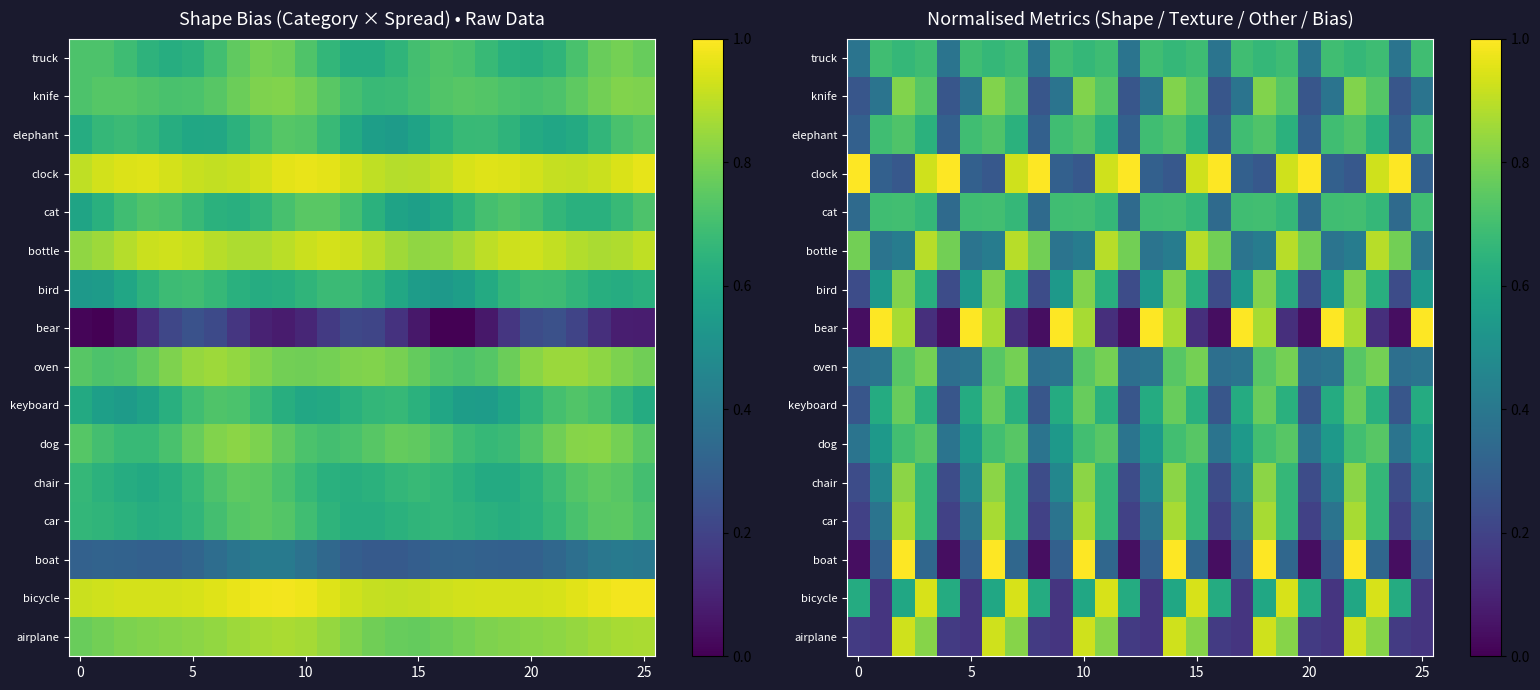

List the series in order of their peak value, lowest first.

truck, cat, elephant, dog, keyboard, oven, bird, knife, chair, car, bottle, airplane, bicycle, boat, bear, clock